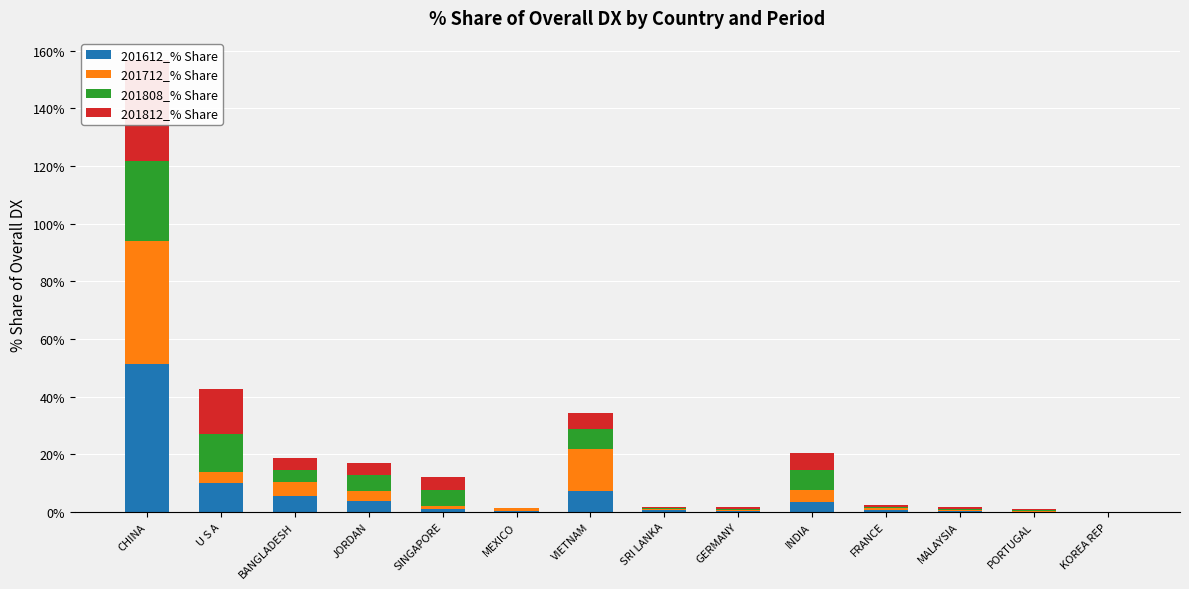

What is the maximum value shown in the chart?

51.2